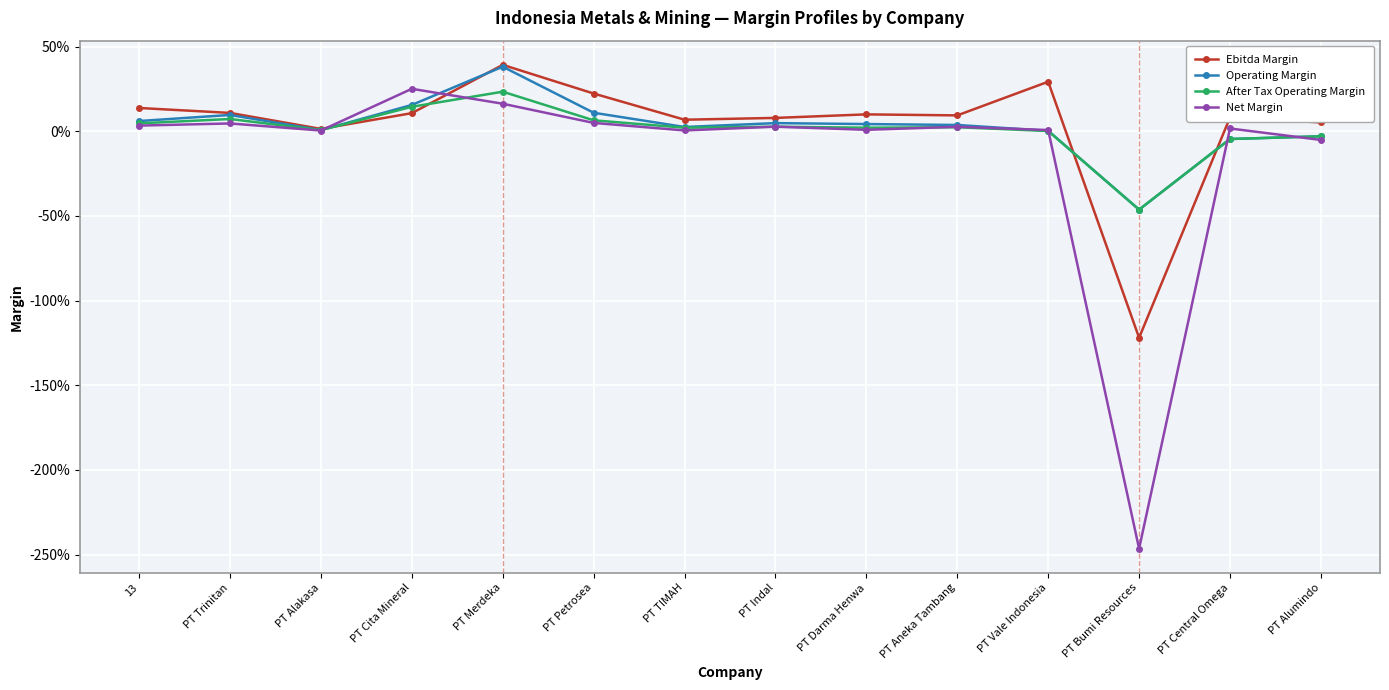

What is the maximum value for Operating Margin?

0.4